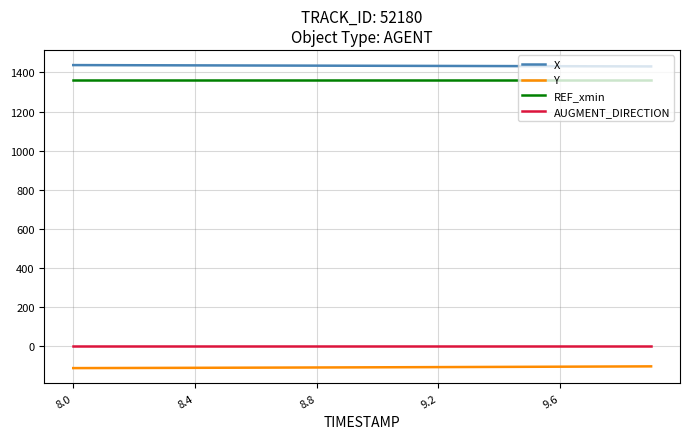

What is the minimum value shown in the chart?

-113.8